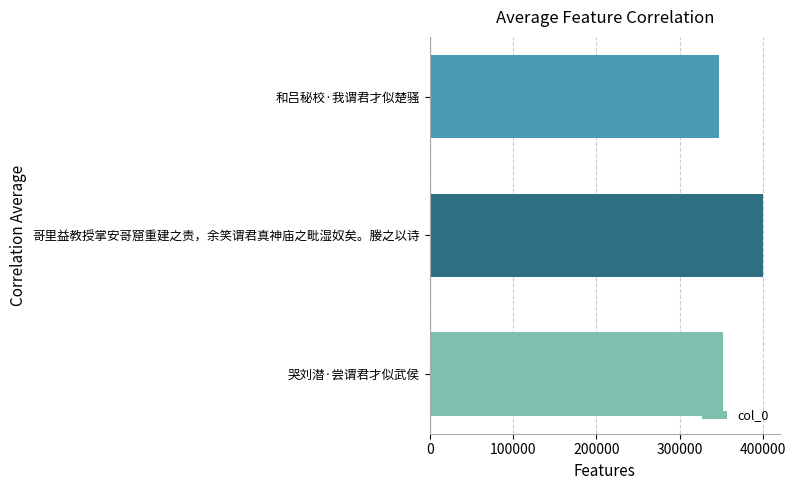

Rank the categories by value from highest to lowest.

哥里益教授掌安哥窟重建之责，余笑谓君真神庙之毗湿奴矣。媵之以诗, 哭刘潜·尝谓君才似武侯, 和吕秘校·我谓君才似楚骚